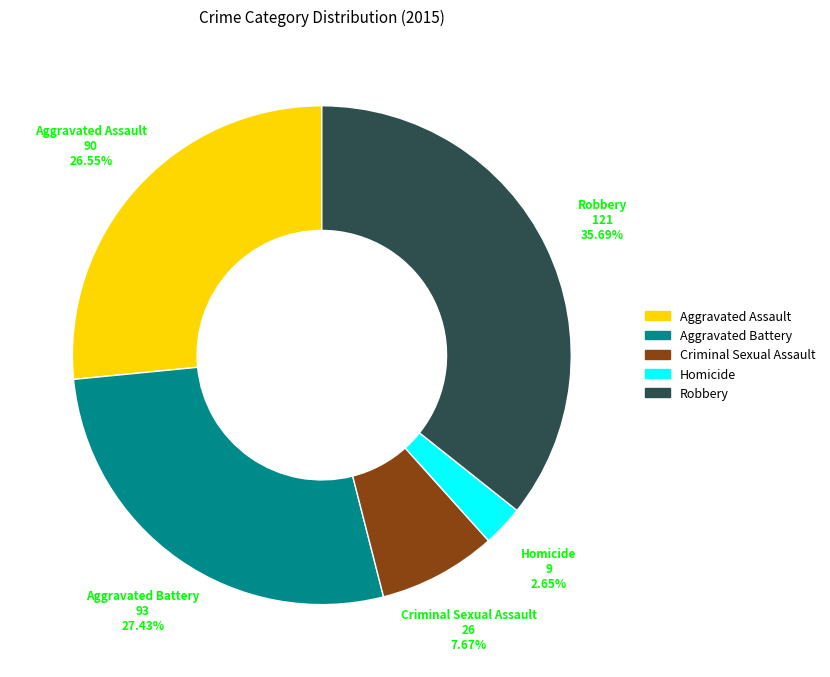

Is the sum of Criminal Sexual Assault and Robbery greater than half?

No